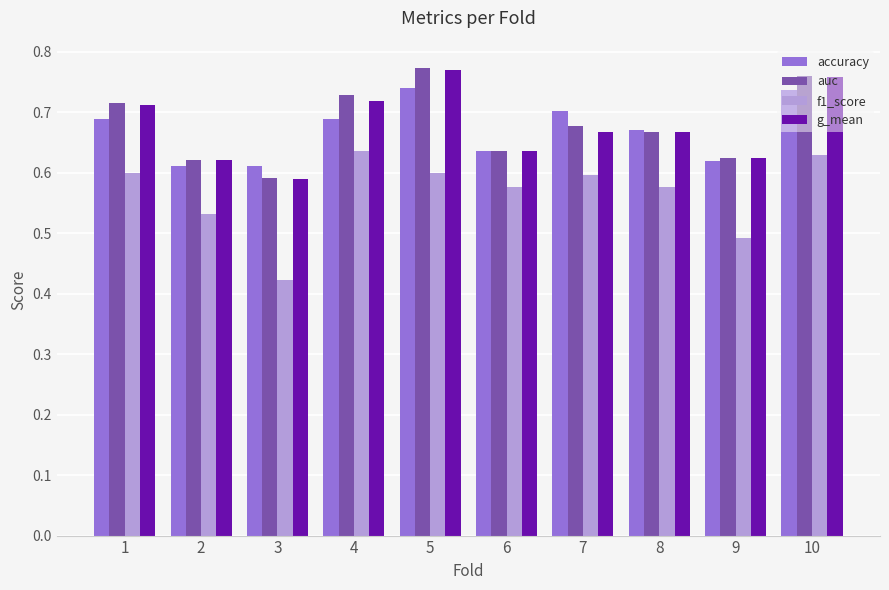

Which category has the lowest value in the g_mean series?

3